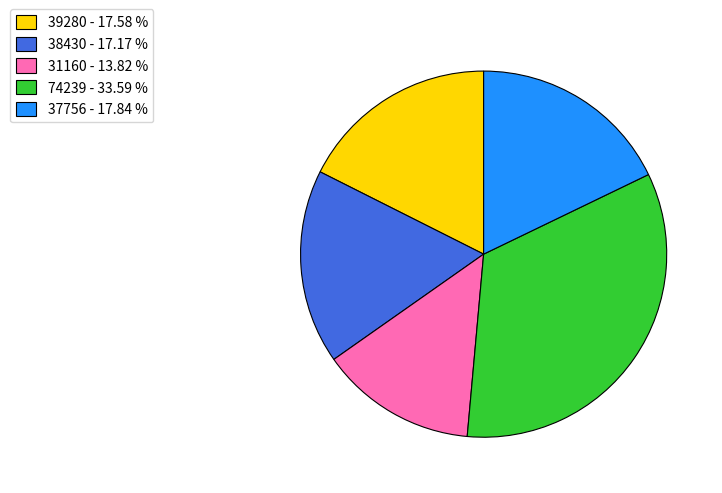

How many slices are in this pie chart?

5